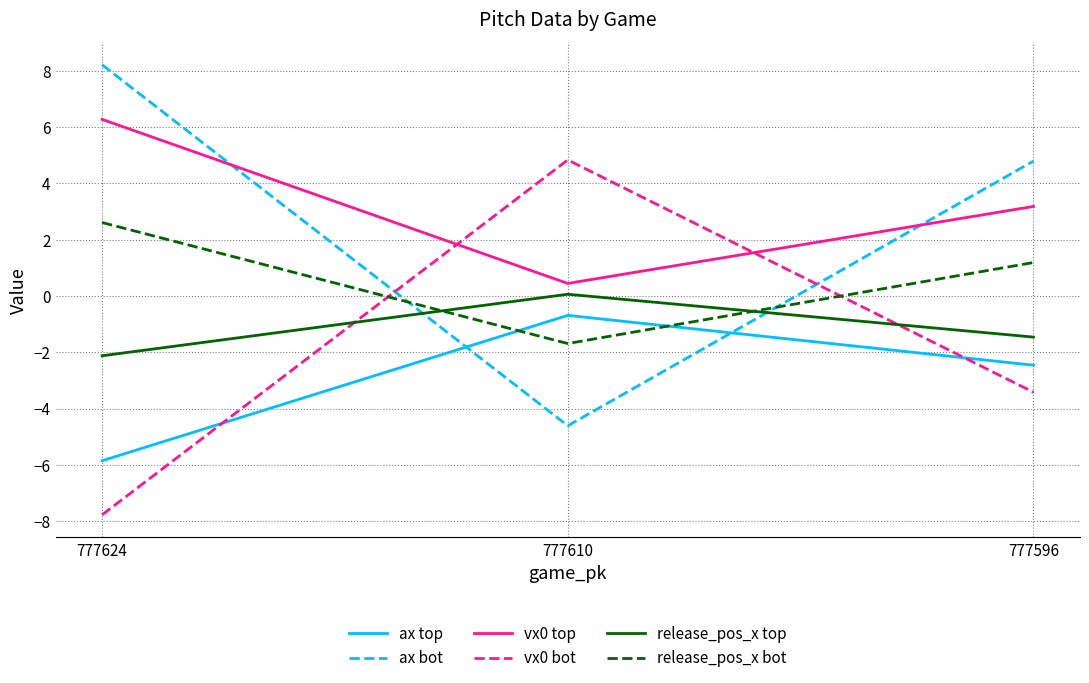

At which category does the chart reach its peak across all series?

777624